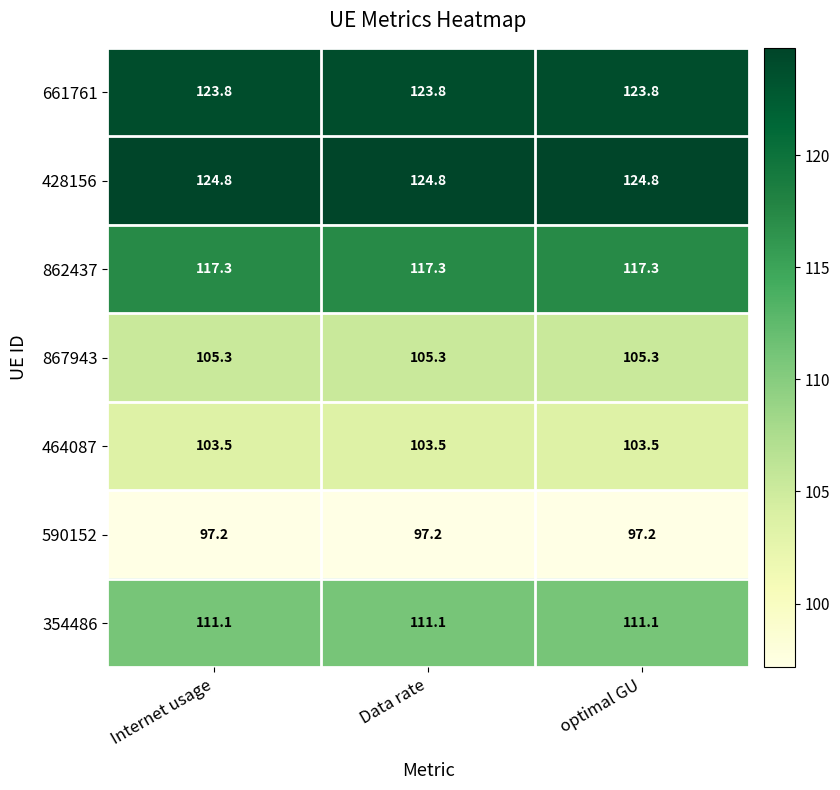

What is the difference between the highest and lowest values at Data rate?

27.6